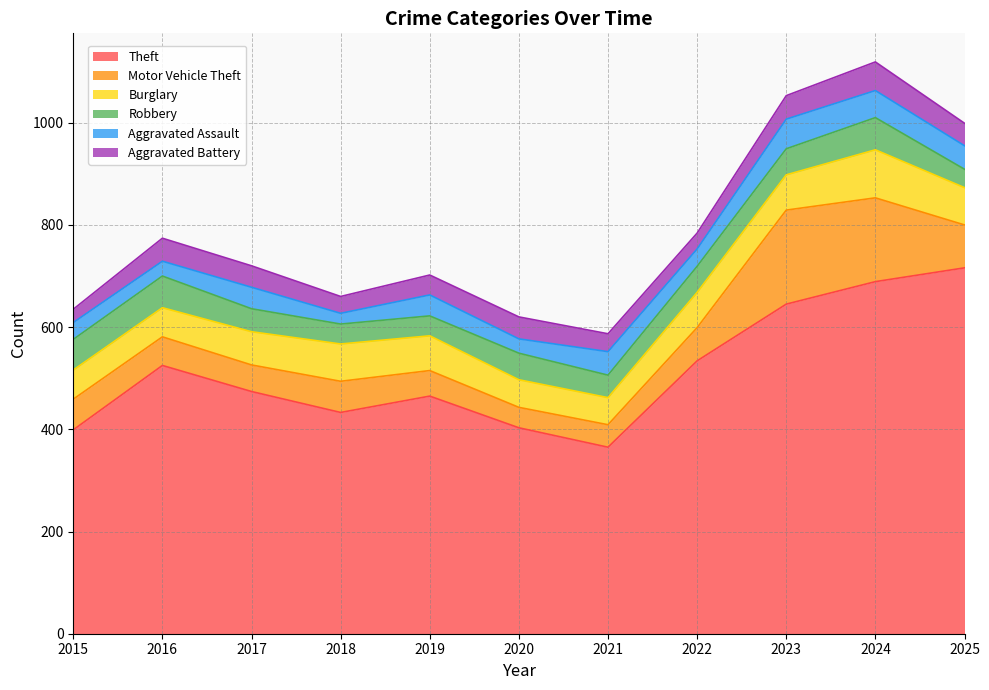

Rank the categories by Aggravated Battery value from highest to lowest.

2024, 2023, 2016, 2025, 2020, 2017, 2019, 2021, 2018, 2022, 2015